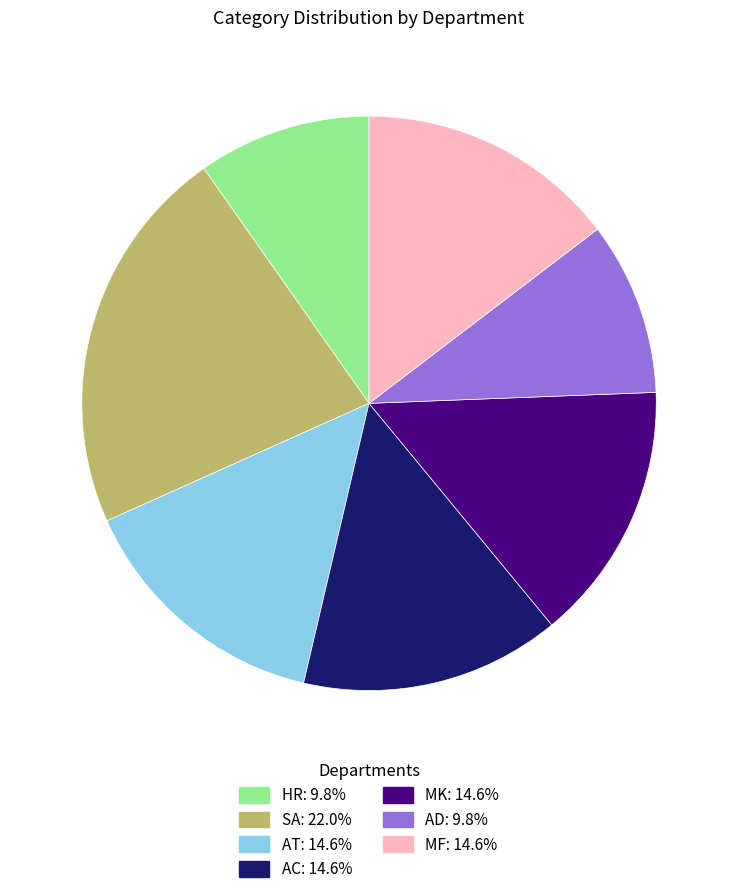

Do AT and MK together represent more than half of the pie?

No